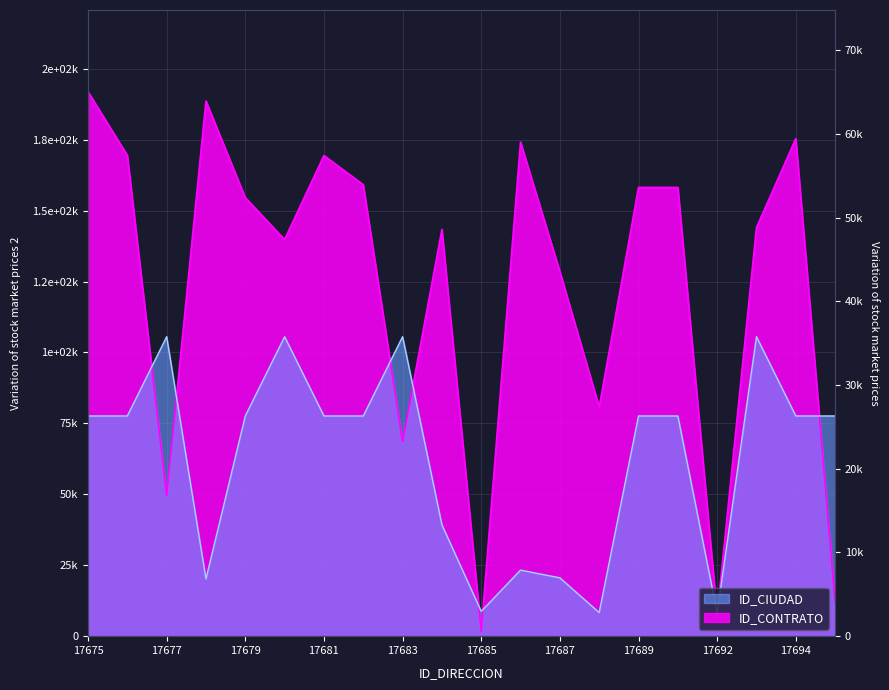

The ID_CIUDAD series shows 7532.6 at 17686. True or false?

False